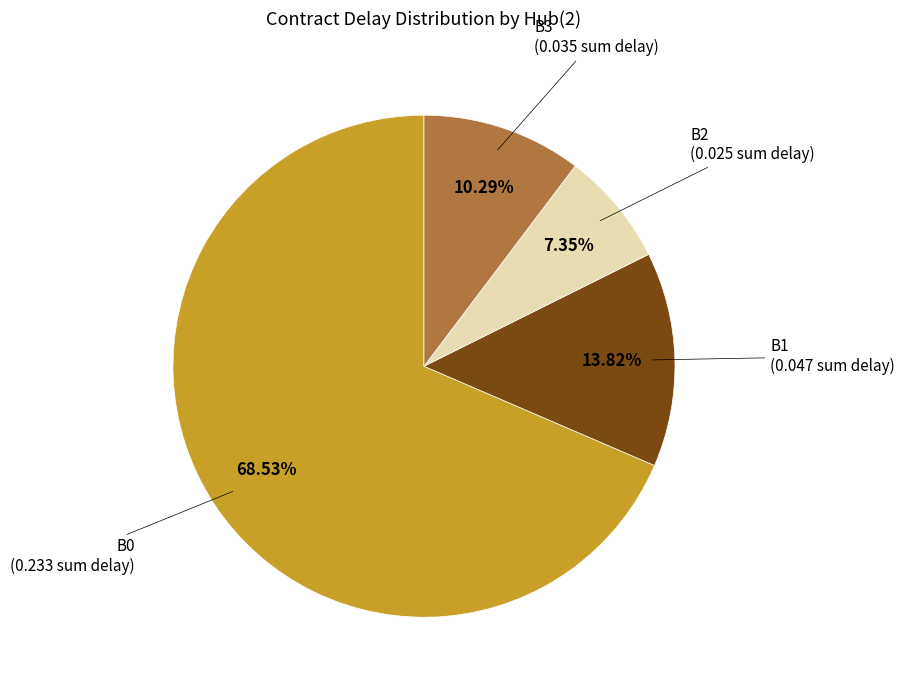

Between B2 and B0, which is larger?

B0